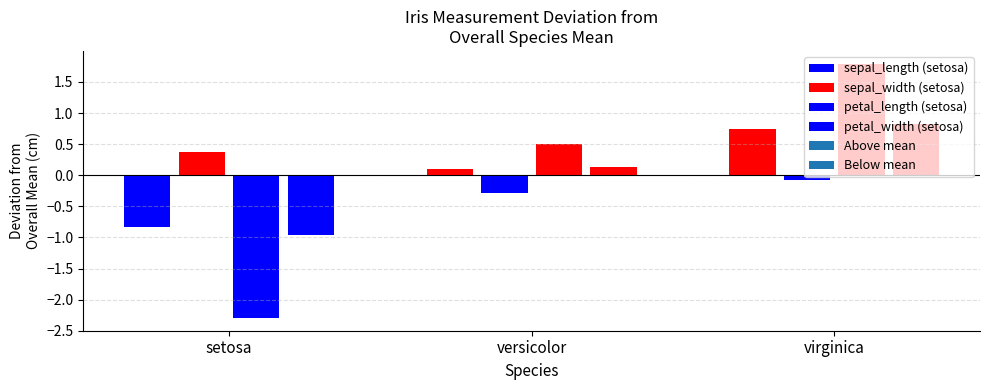

Which series has the largest range (max minus min)?

petal_length